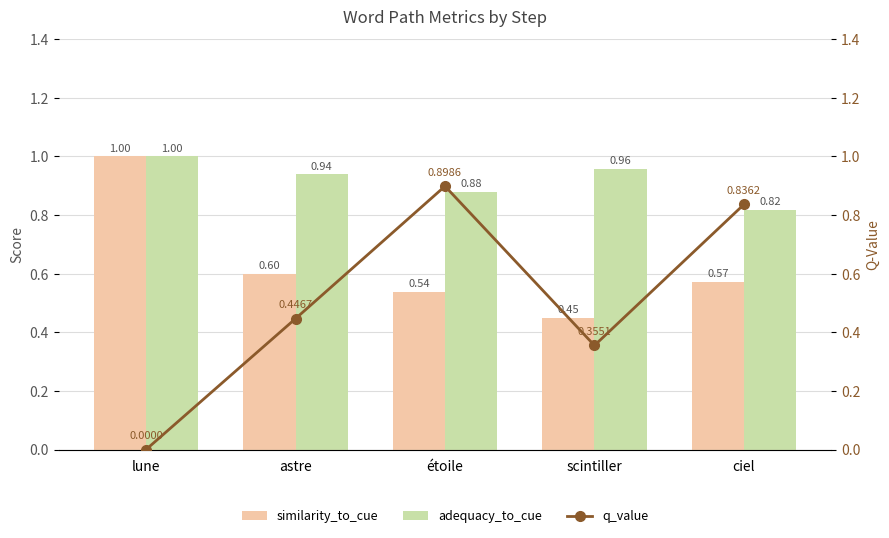

What is the label of the 3rd bar from the left?

étoile